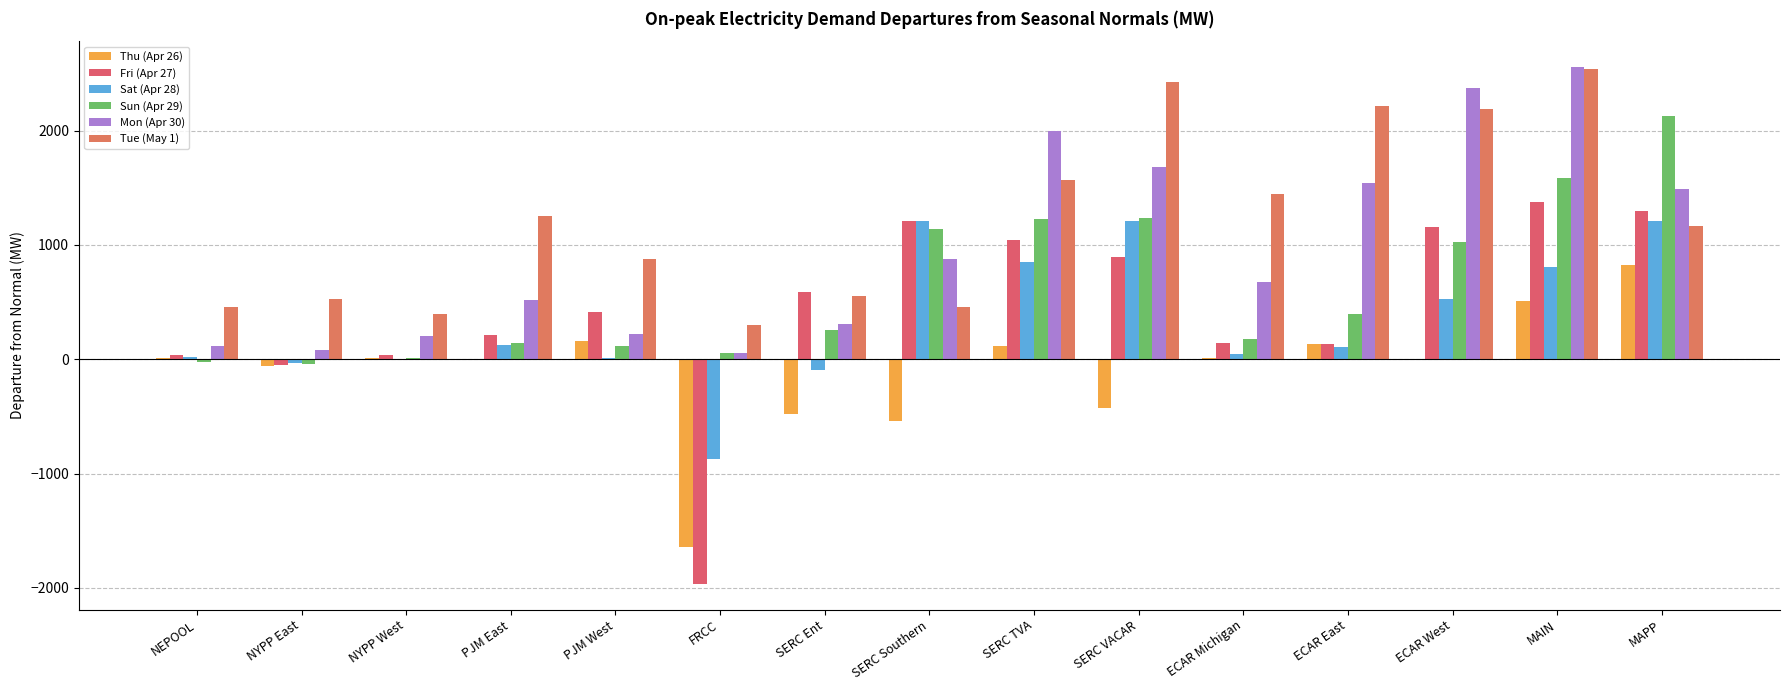

What is the sum of all Sun (Apr 29) values?

9427.4